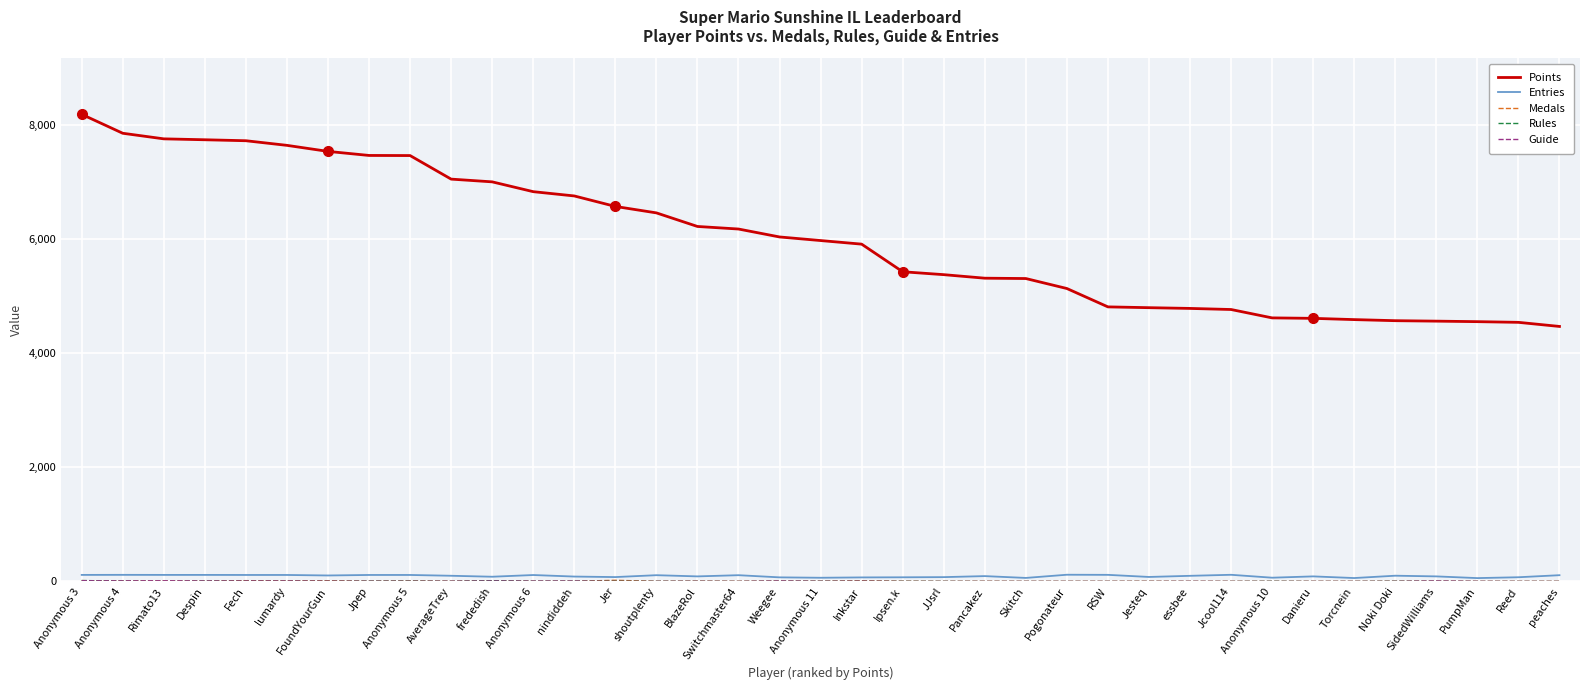

Count the number of categories in the chart.

37